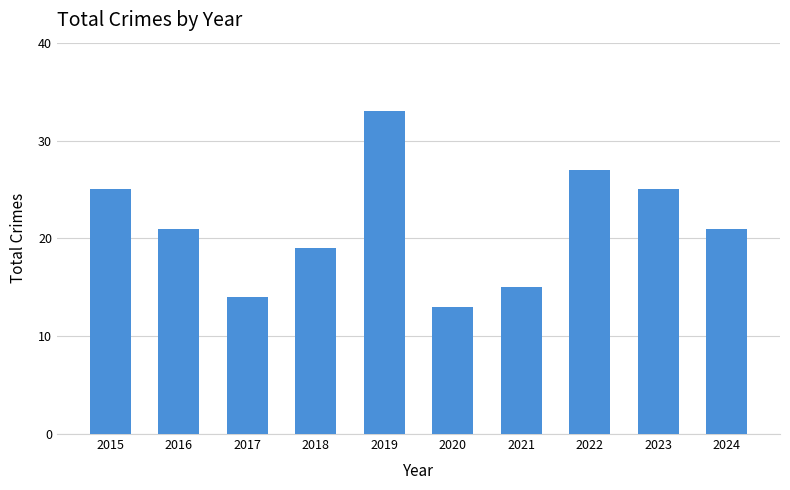

How many bars are there in total?

10